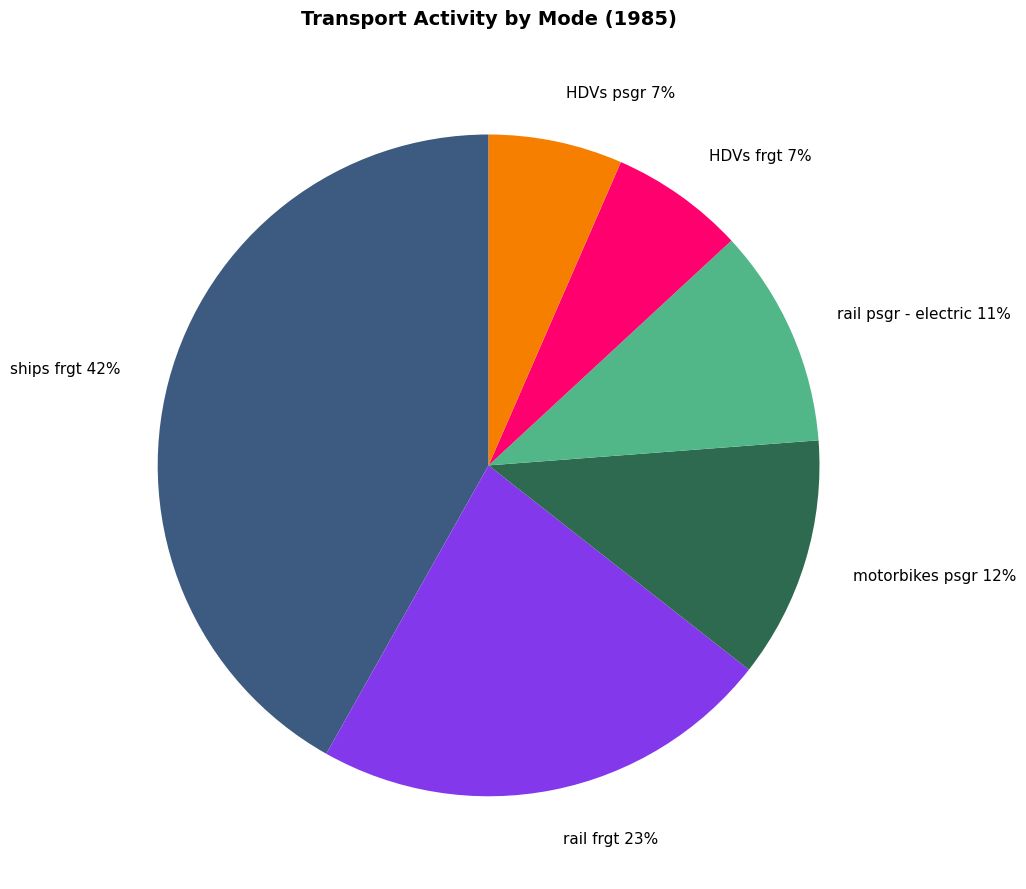

To the nearest percent, what portion does HDVs frgt represent?

7%